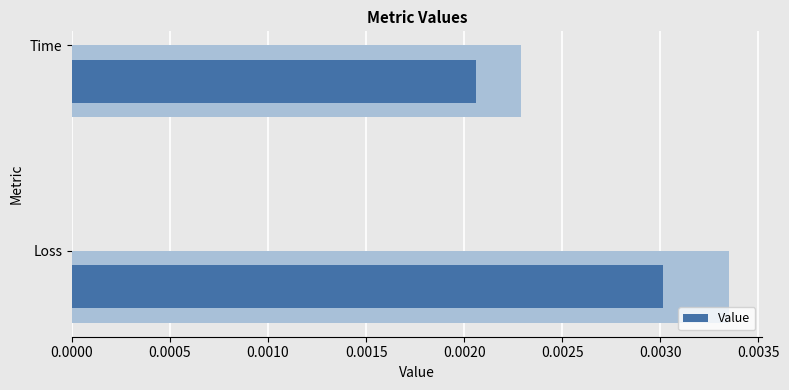

How many bars are there in total?

4